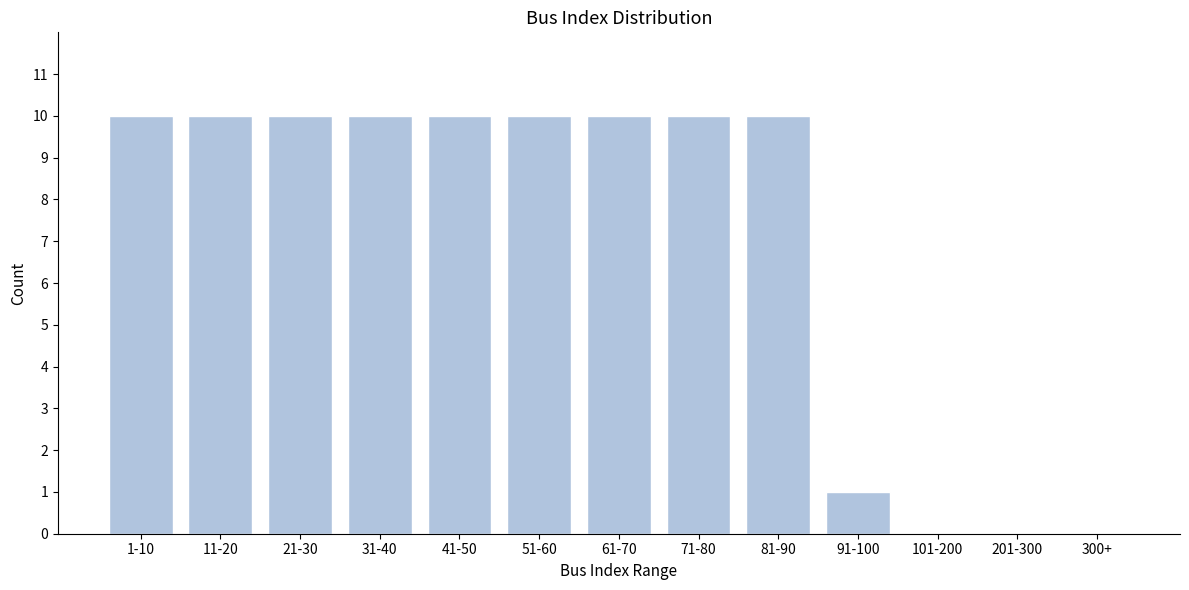

Reading right to left, transcribe all the data shown in this chart.

300+=0	201-300=0	101-200=0	91-100=1	81-90=10	71-80=10	61-70=10	51-60=10	41-50=10	31-40=10	21-30=10	11-20=10	1-10=10